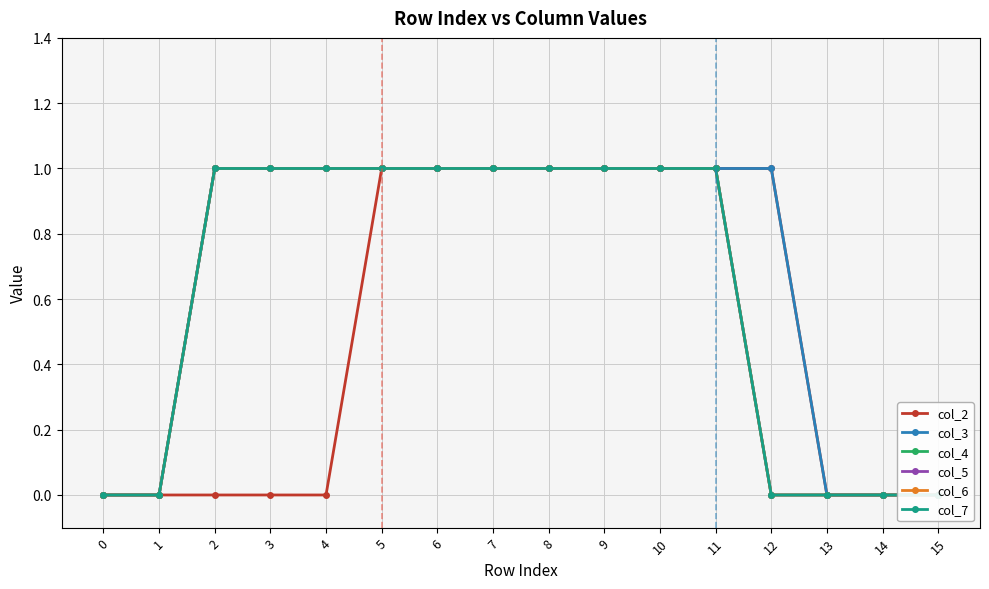

Is the value of col_4 at 13 greater than the value of col_2 at 1?

No